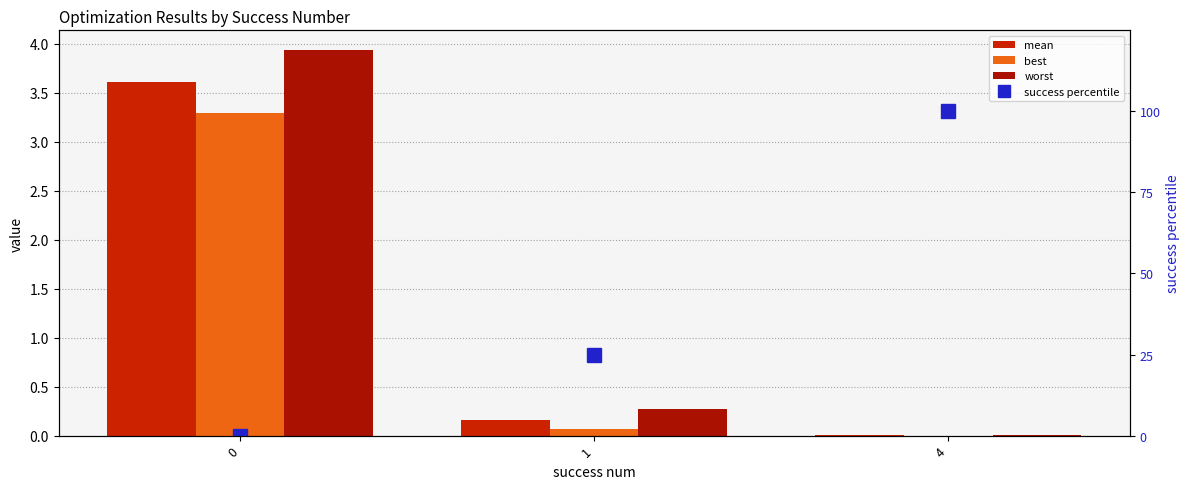

Reading left to right, transcribe all the data shown in this chart.

mean: 0=3.6	1=0.2	4=0.0
best: 0=3.3	1=0.1	4=0.0
worst: 0=3.9	1=0.3	4=0.0
success percentile: 0=0.0	1=25.0	4=100.0